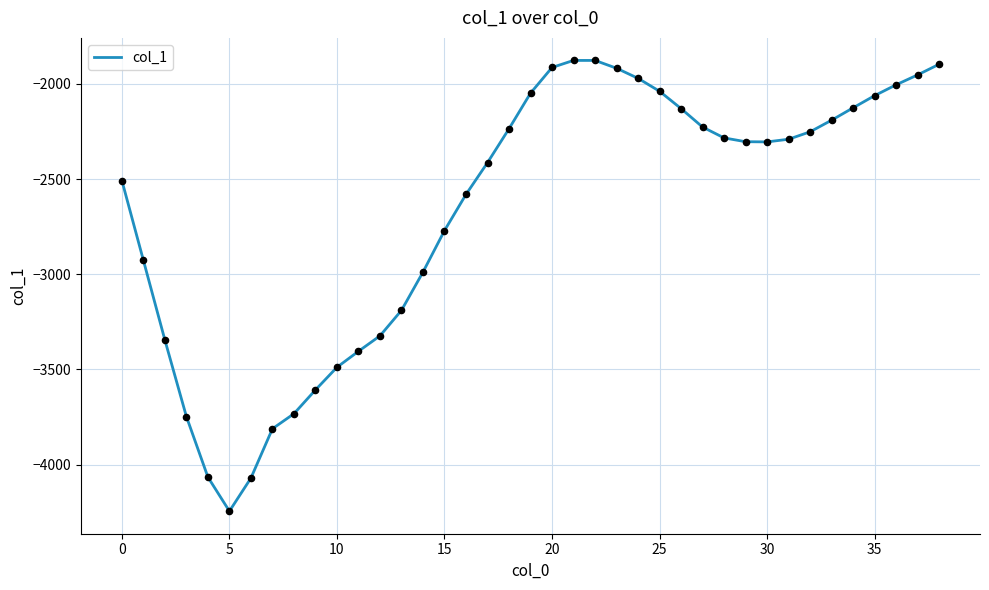

What is the maximum value shown in the chart?

-1877